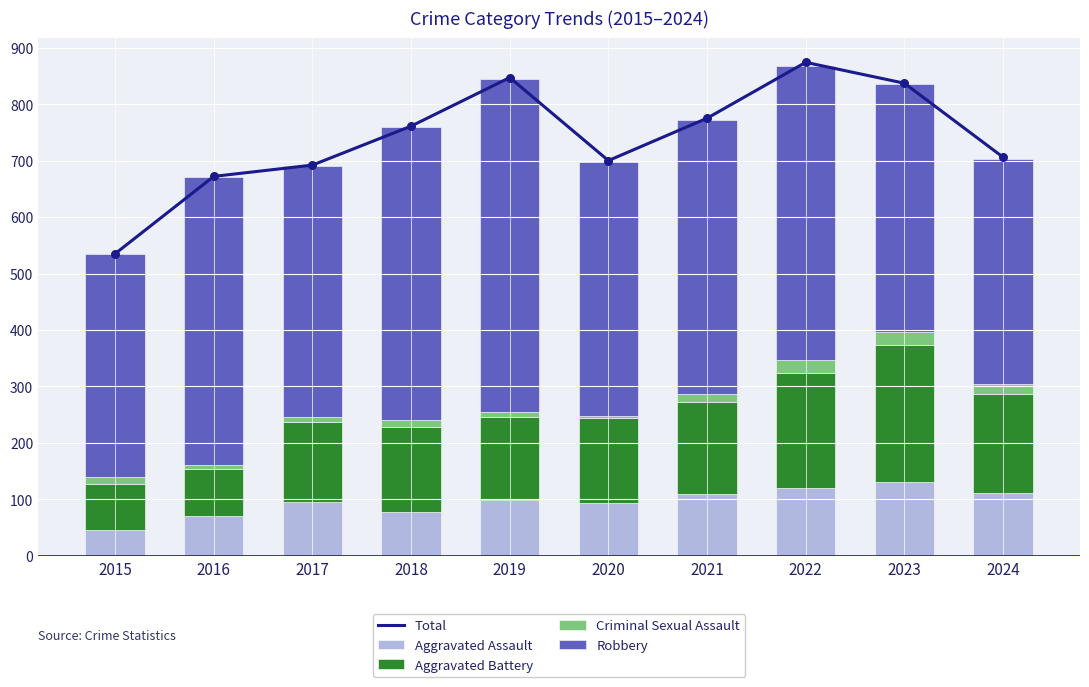

Which series reaches the minimum Y coordinate?

Criminal Sexual Assault